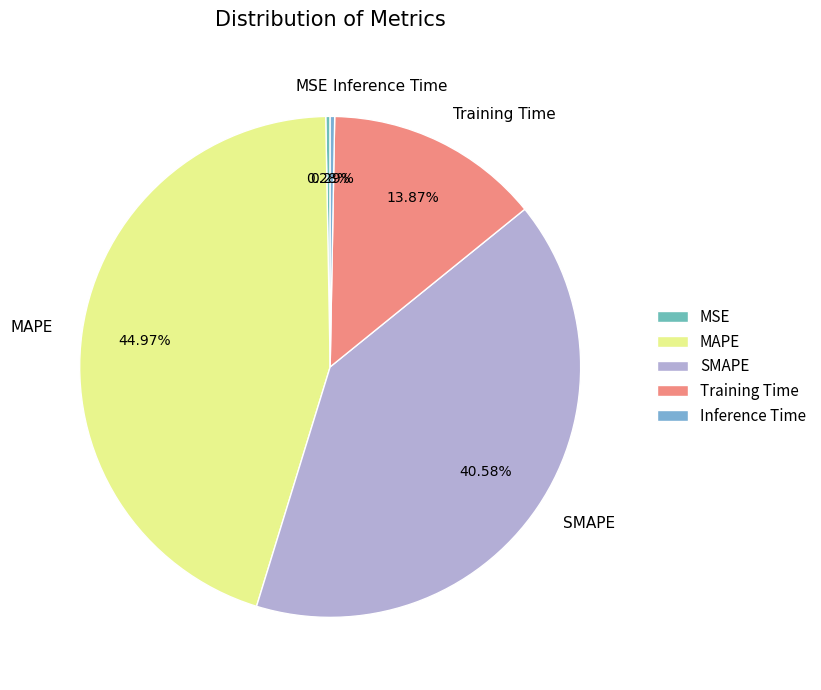

Is the sum of MSE and MAPE greater than half?

No